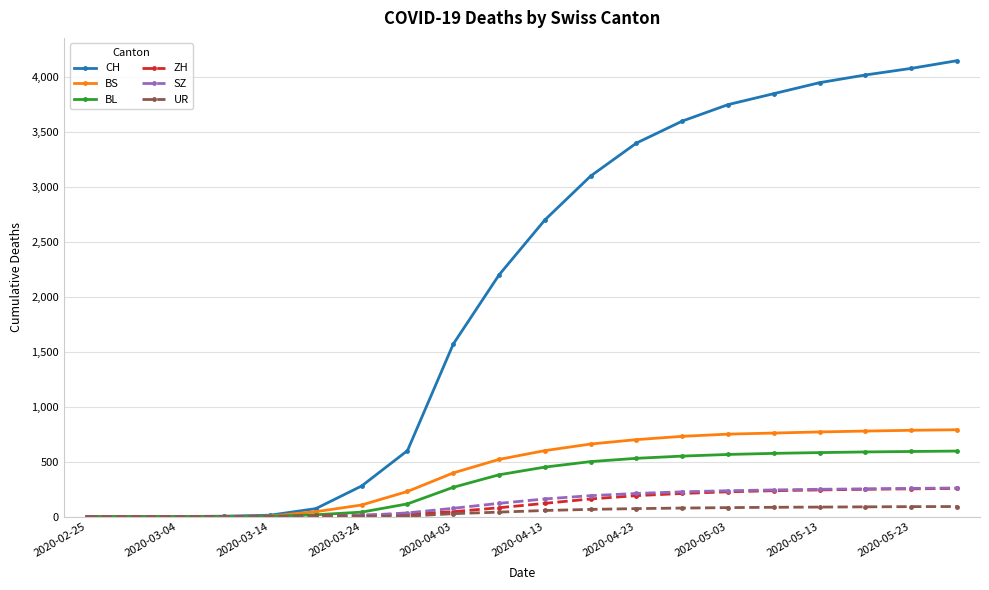

At how many categories does at least one series exceed 1485?

12